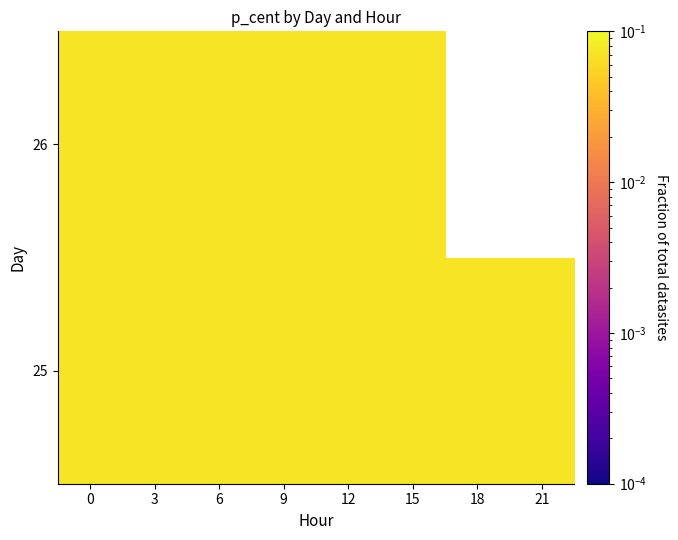

Rank the series by their maximum value, from highest to lowest.

26, 25